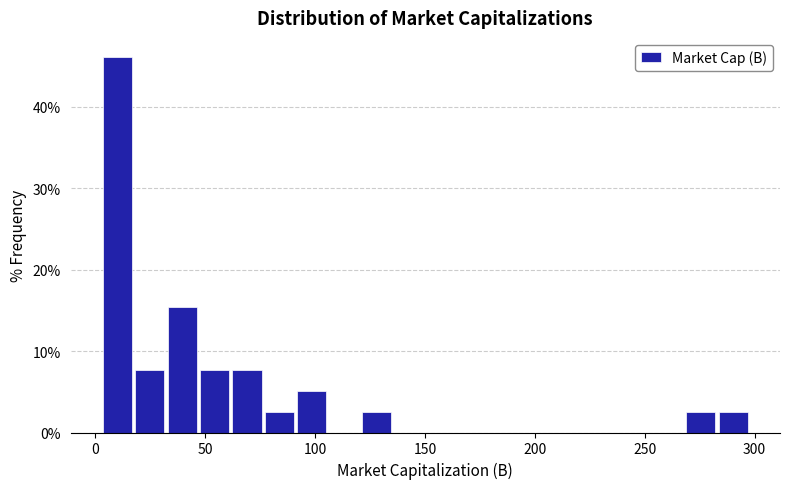

Around what value on the x-axis is the tallest bar? Give the approximate position of its centre, as read against the axis.

10